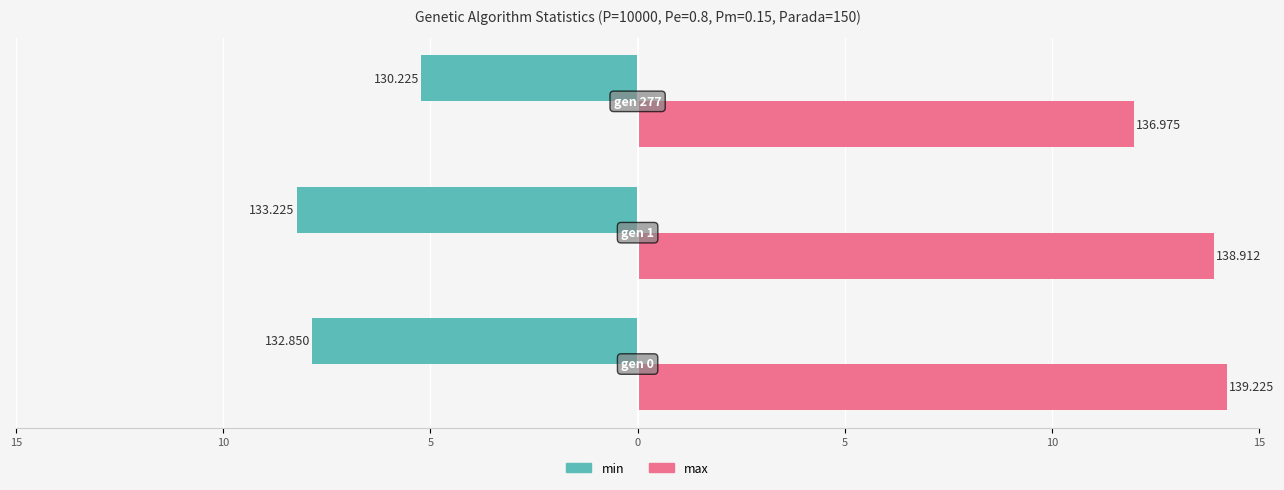

What are all the series names shown in the legend?

min, max